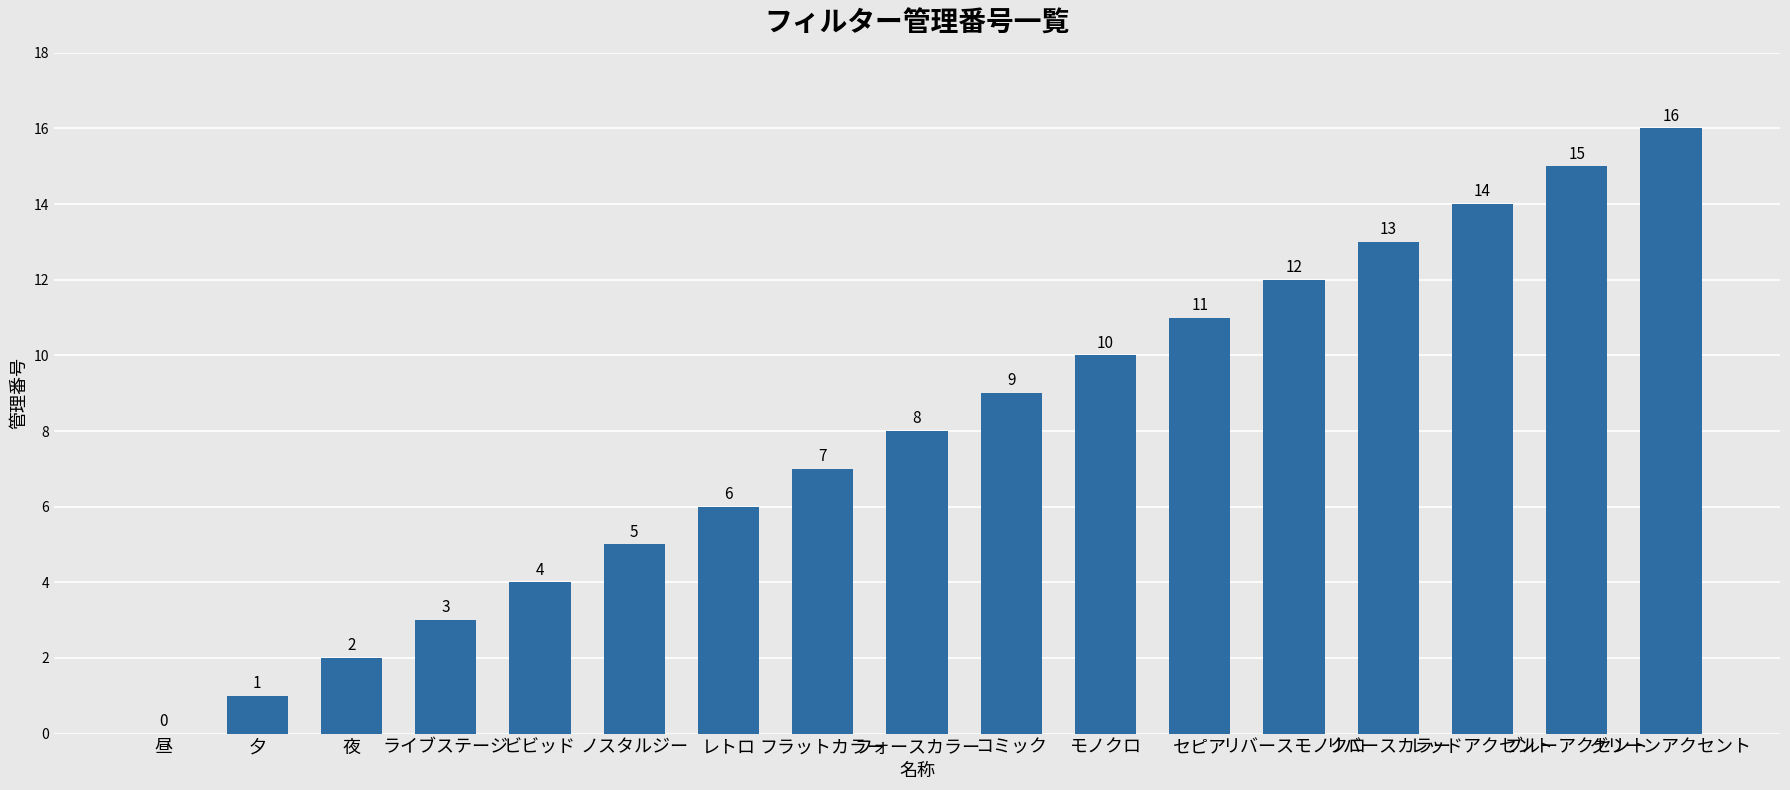

Reading right to left, list all the values displayed in this chart.

16	15	14	13	12	11	10	9	8	7	6	5	4	3	2	1	0